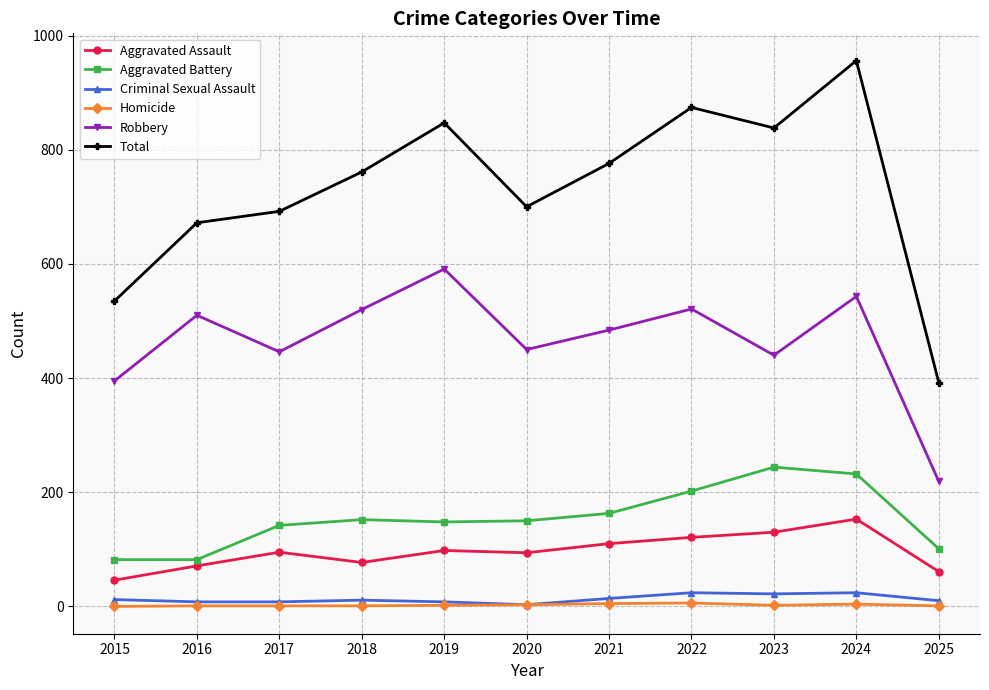

True or false: Robbery has more than 2 interior local peaks.

True